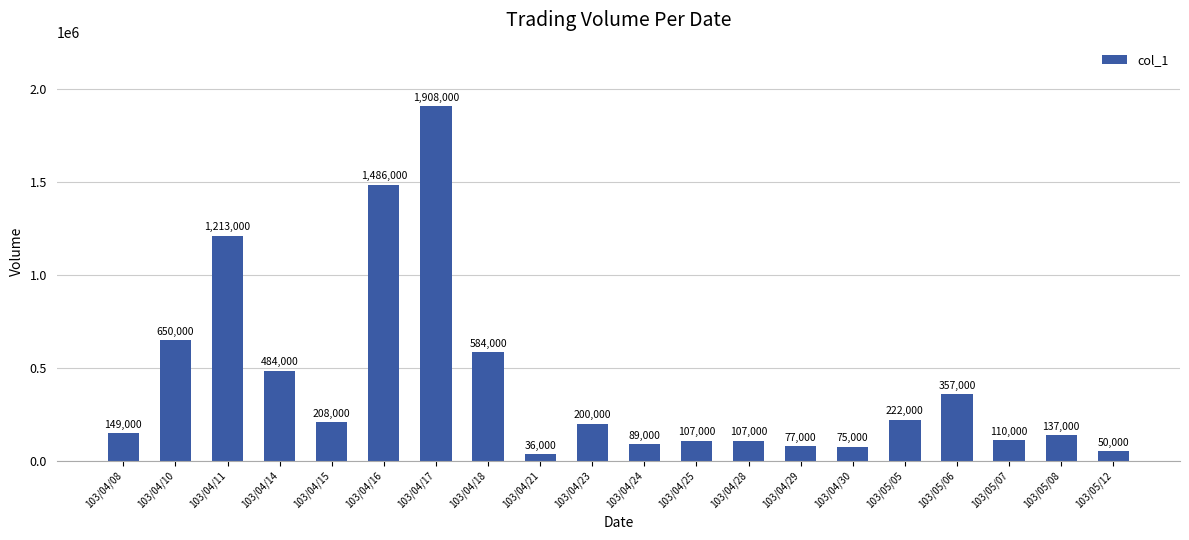

What is the change in value from 103/04/10 to 103/04/11?

+563000